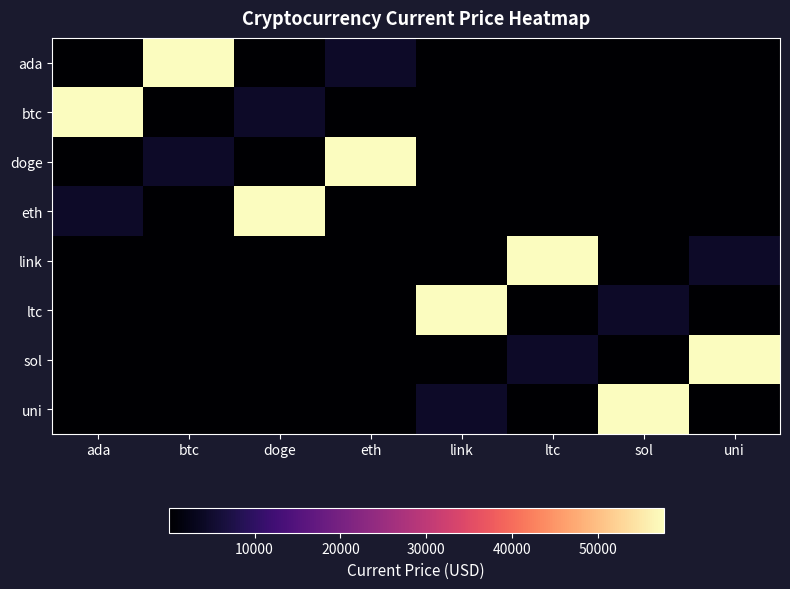

At which category is the sum across all series the highest?

ada